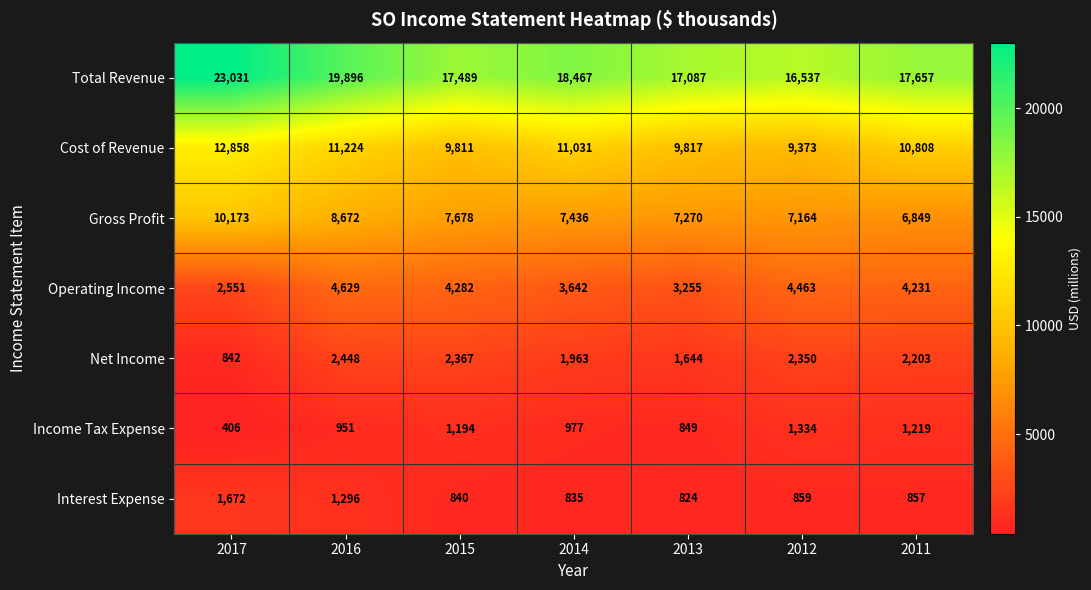

The value of Cost of Revenue at 2017 is 2990. True or false?

False